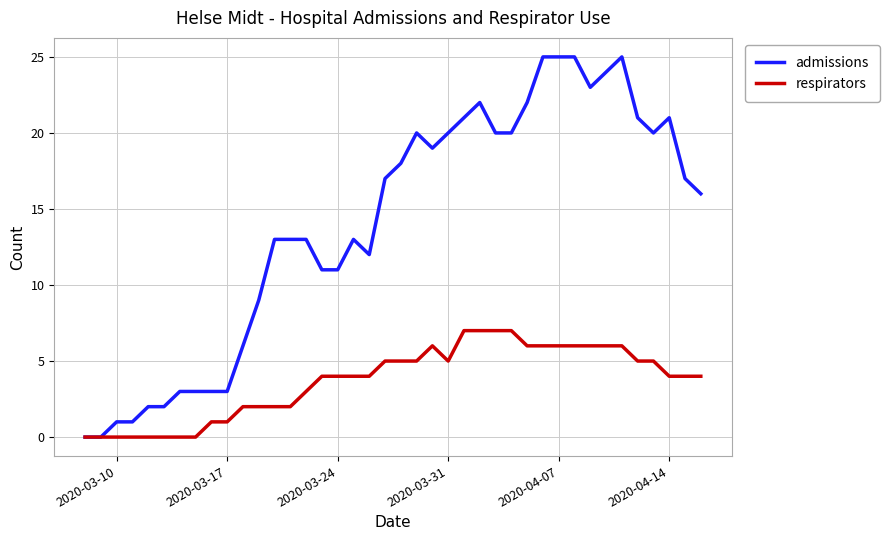

What is the average value of the respirators series?

4